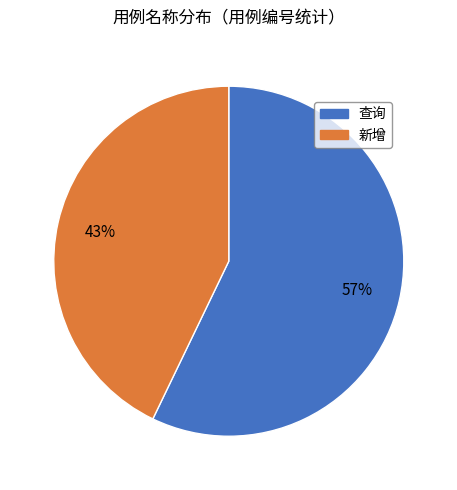

Rank the categories by value from lowest to highest.

新增, 查询